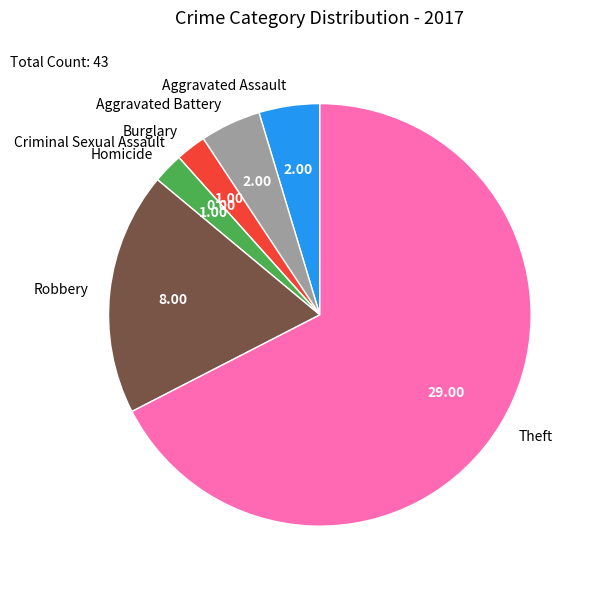

Which slice is the largest?

Theft